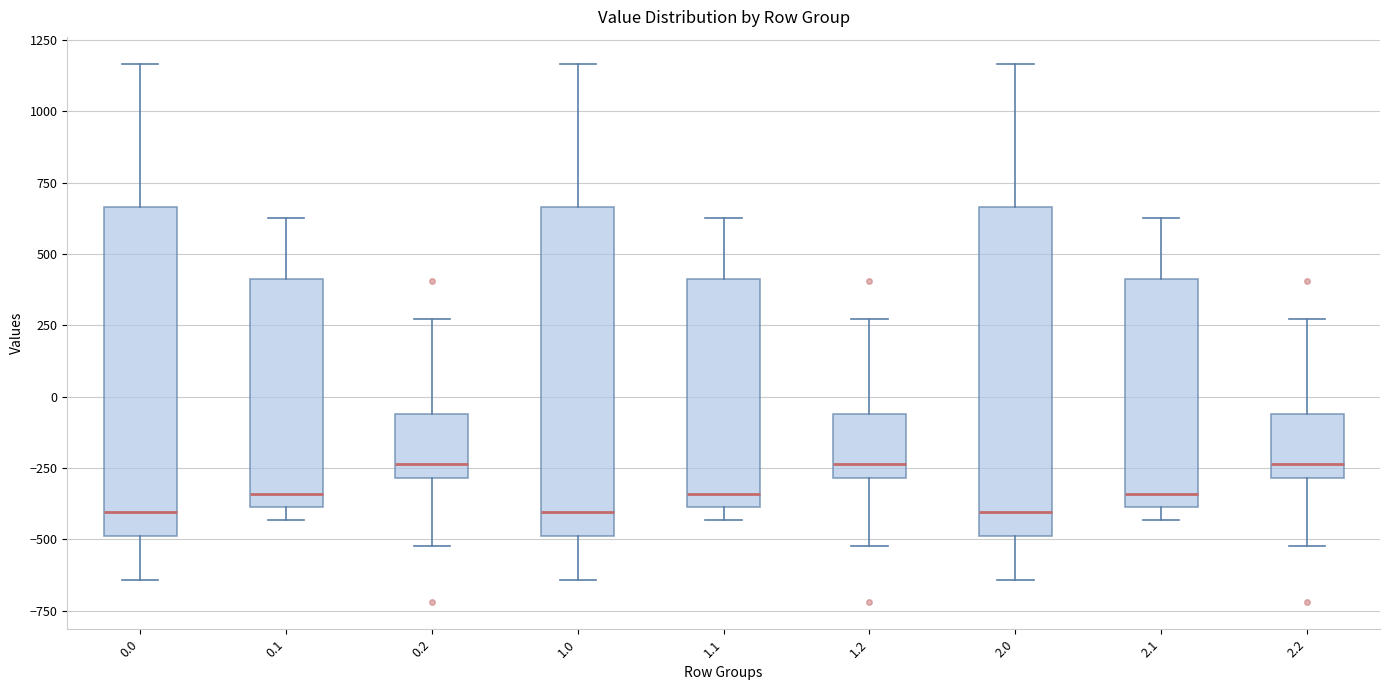

Where does the upper whisker of the box at x = 2.1 end on the y-axis? The values are not printed on the chart, so give them approximately, as read against the axis.

650